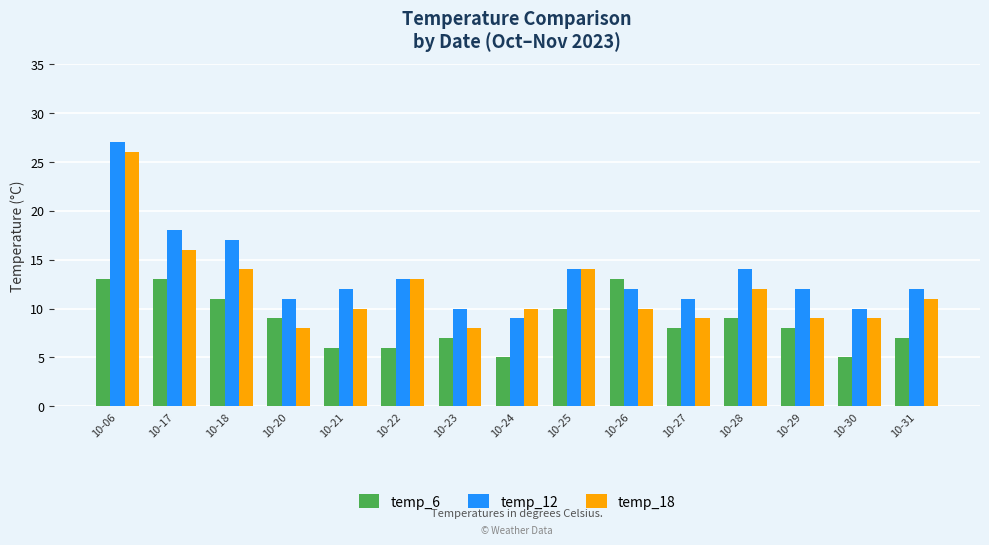

Reading right to left, extract all data points from this chart.

temp_6: 10-31=7	10-30=5	10-29=8	10-28=9	10-27=8	10-26=13	10-25=10	10-24=5	10-23=7	10-22=6	10-21=6	10-20=9	10-18=11	10-17=13	10-06=13
temp_12: 10-31=12	10-30=10	10-29=12	10-28=14	10-27=11	10-26=12	10-25=14	10-24=9	10-23=10	10-22=13	10-21=12	10-20=11	10-18=17	10-17=18	10-06=27
temp_18: 10-31=11	10-30=9	10-29=9	10-28=12	10-27=9	10-26=10	10-25=14	10-24=10	10-23=8	10-22=13	10-21=10	10-20=8	10-18=14	10-17=16	10-06=26